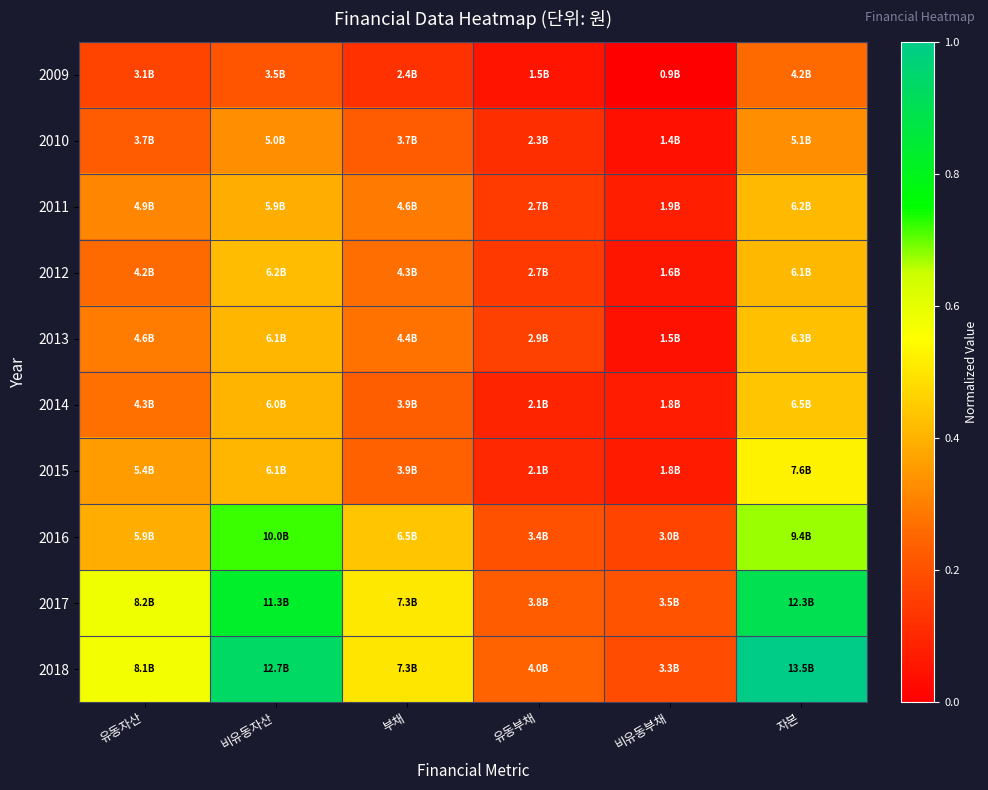

Between 비유동부채 and 유동부채, which is larger?

유동부채